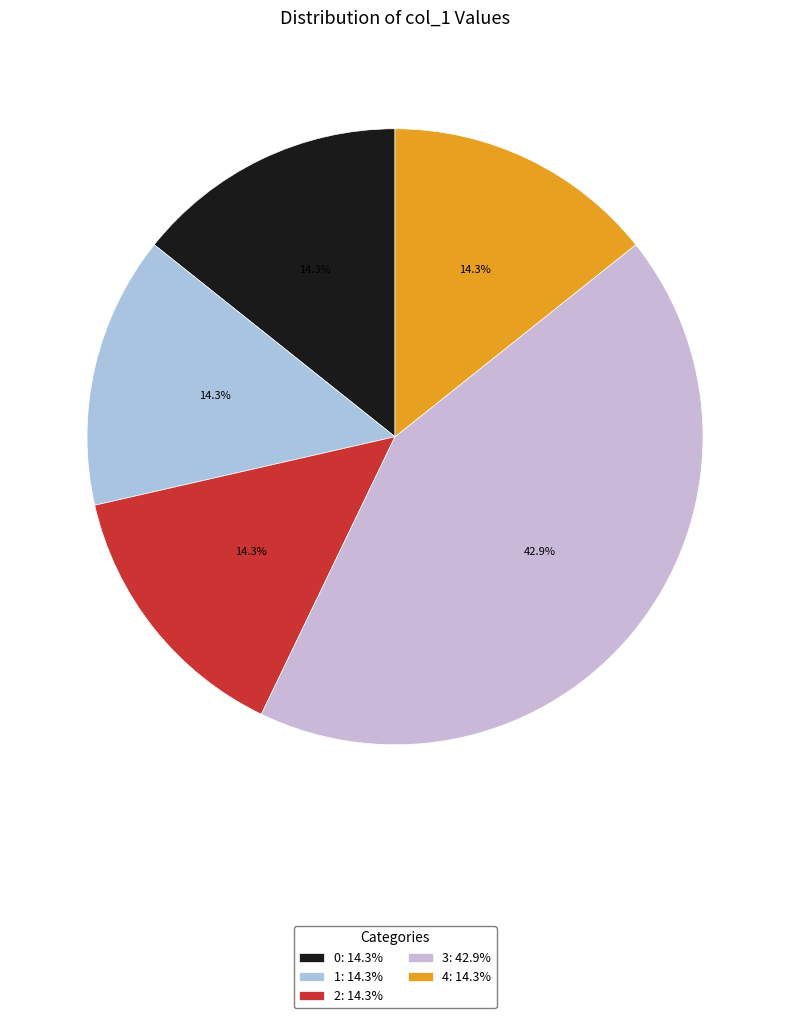

To the nearest percent, what percentage of the pie is 2?

14%